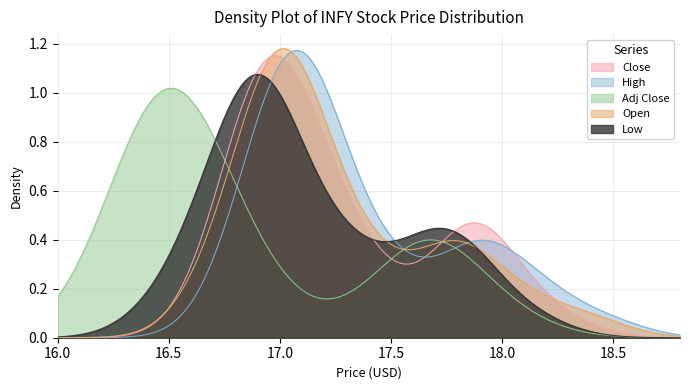

What is the average value of the Close series?

17.3